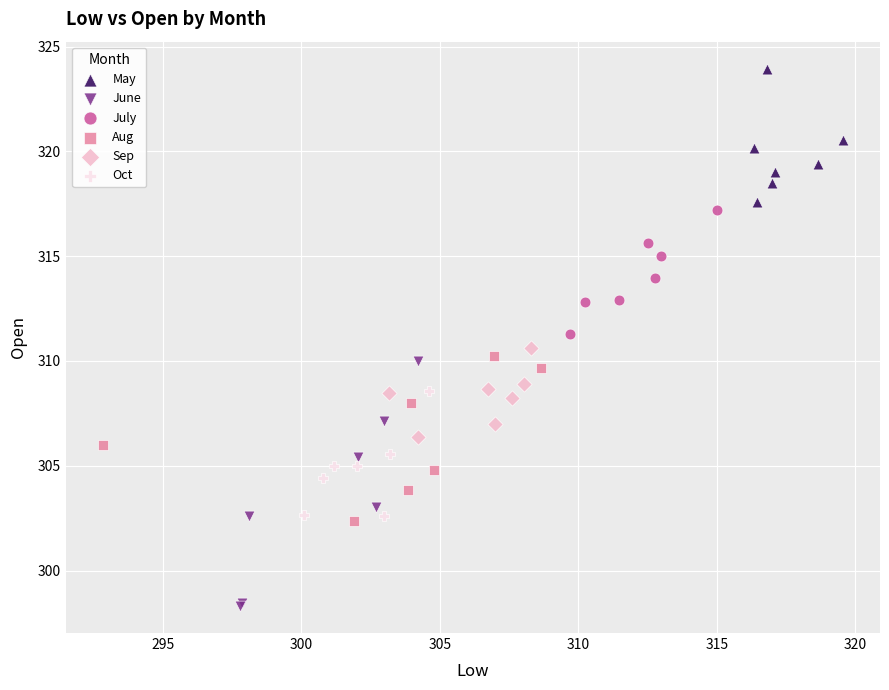

Which series has the widest spread of Y values?

June